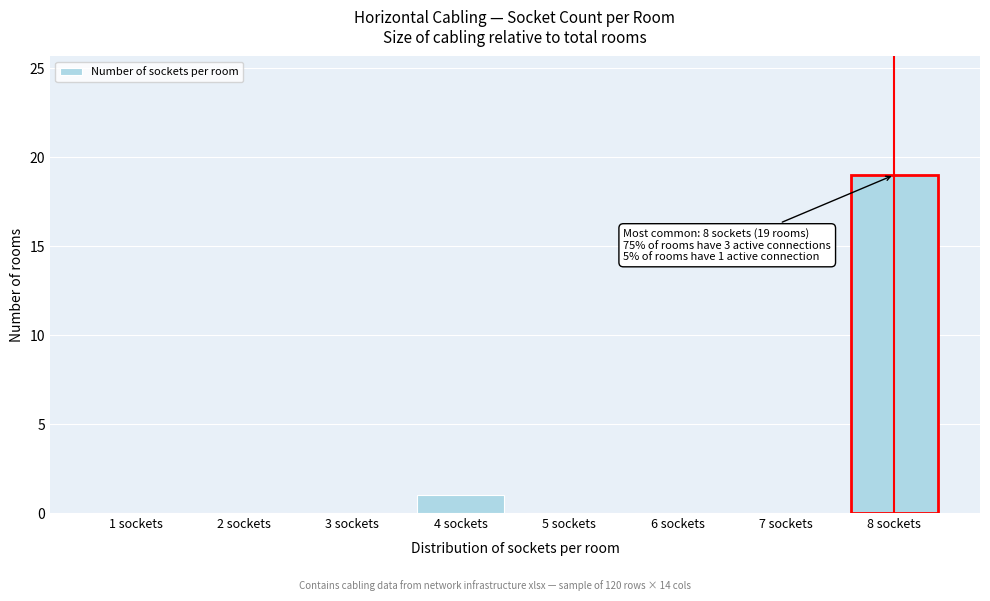

Over which range of the x-axis is the bar tallest?

7.5 to 8.5